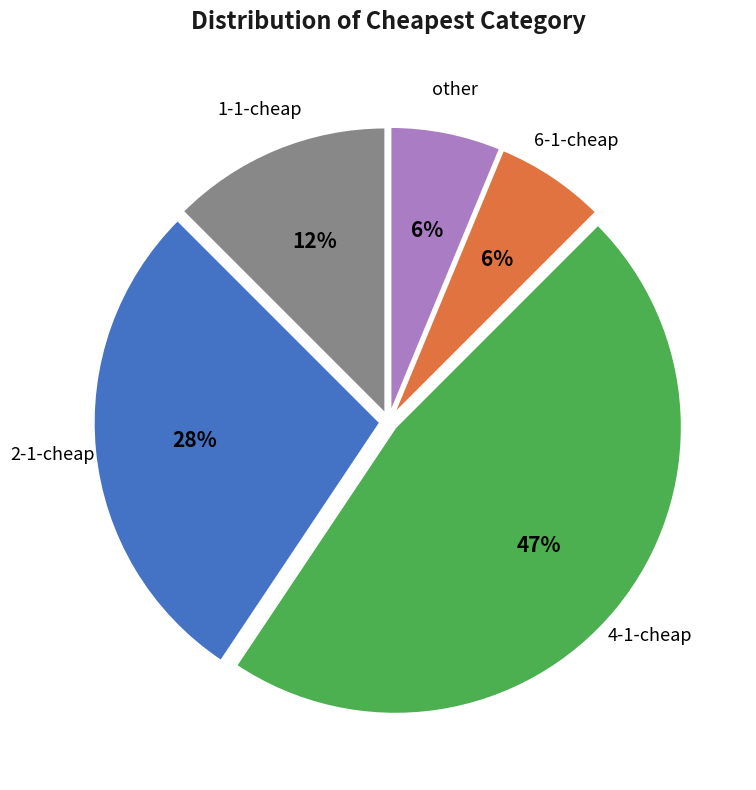

Does any single category account for the majority?

No